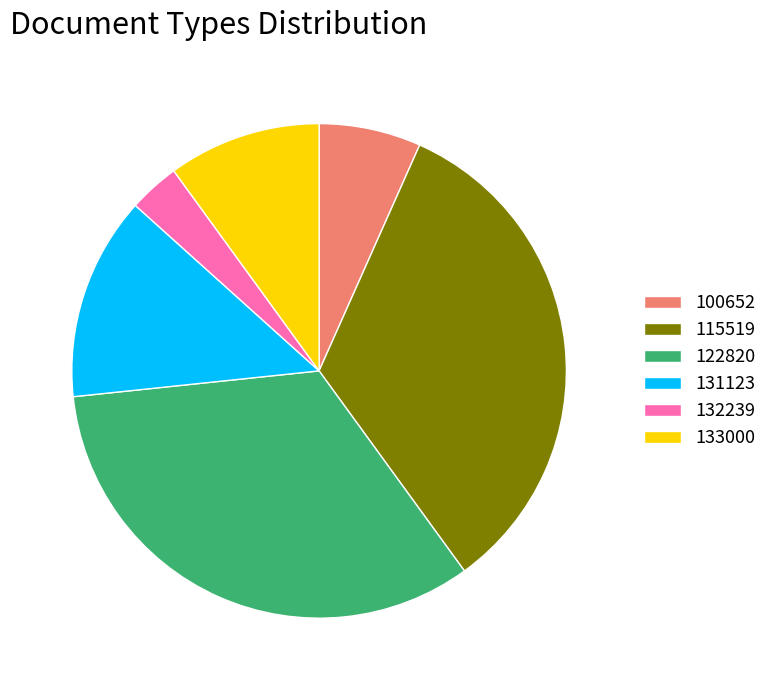

How many segments does this pie chart have?

6